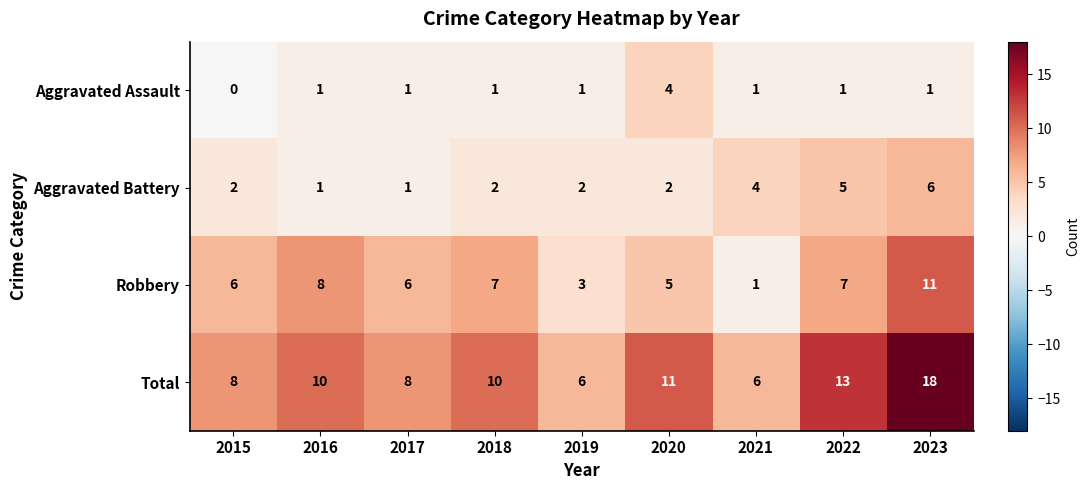

At which category does the chart reach its minimum across all series?

2015